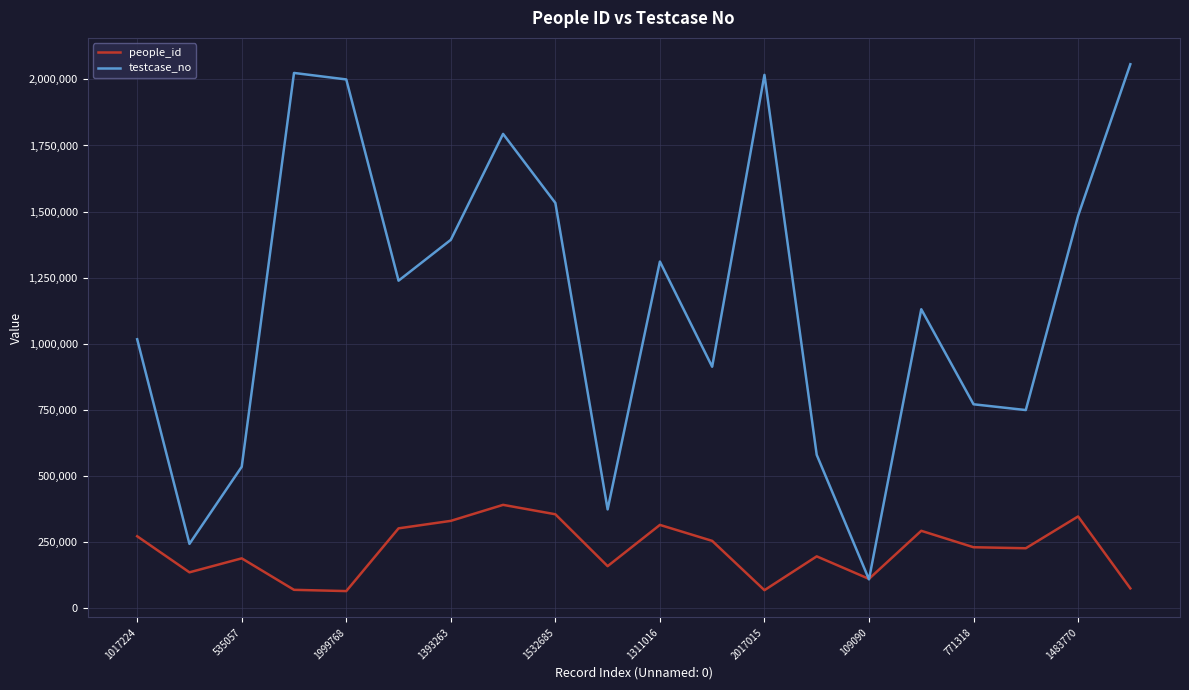

How many lines are shown in the chart?

2